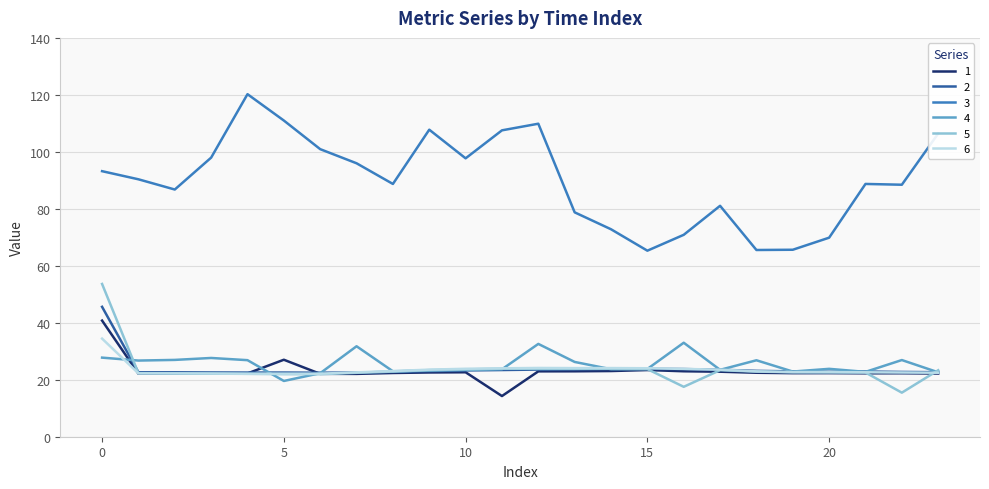

What is the maximum value for 3?

120.2